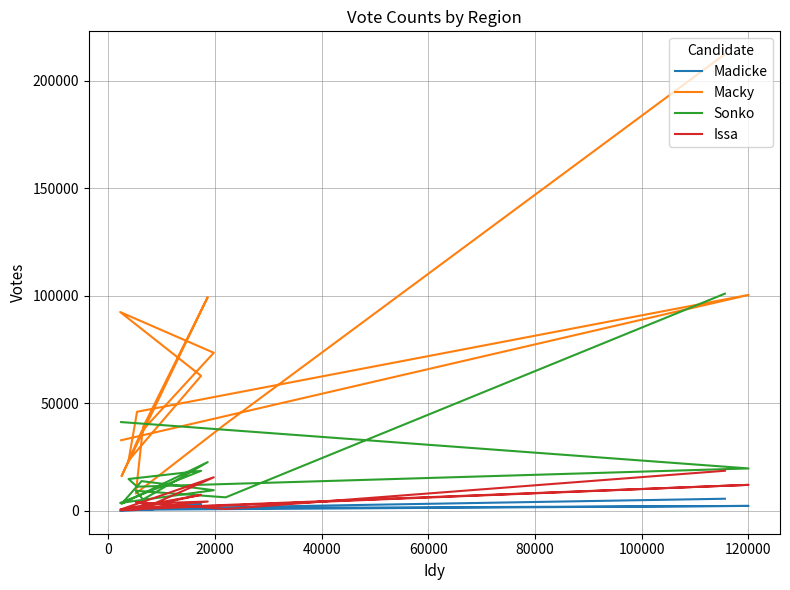

What is the difference between the maximum and minimum values in the Issa series?

18338